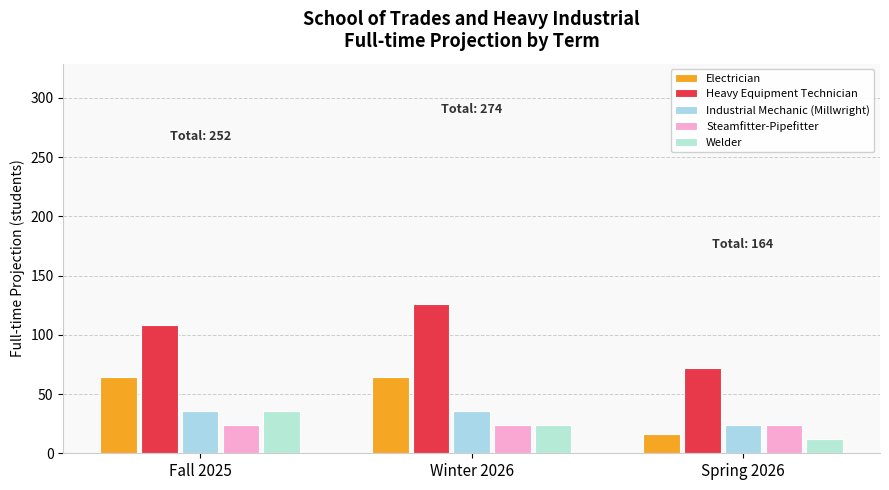

Reading left to right, transcribe all the data shown in this chart.

Electrician: 64	64	16
Heavy Equipment Technician: 108	126	72
Industrial Mechanic (Millwright): 36	36	24
Steamfitter-Pipefitter: 24	24	24
Welder: 36	24	12